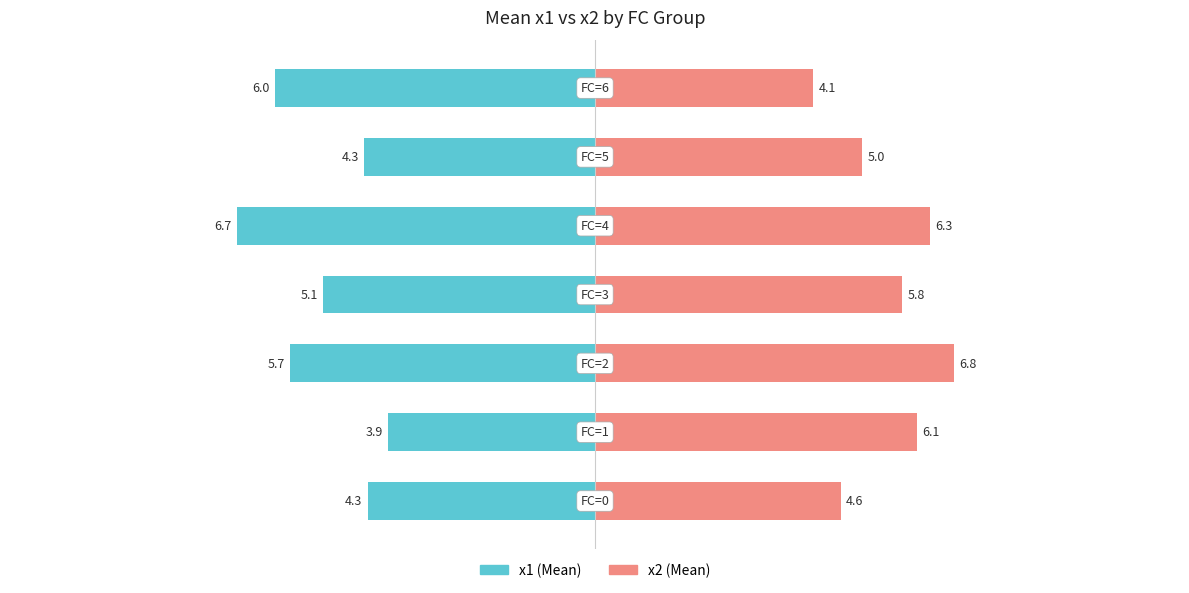

What is the difference between the maximum and minimum values in the x1 series?

2.8